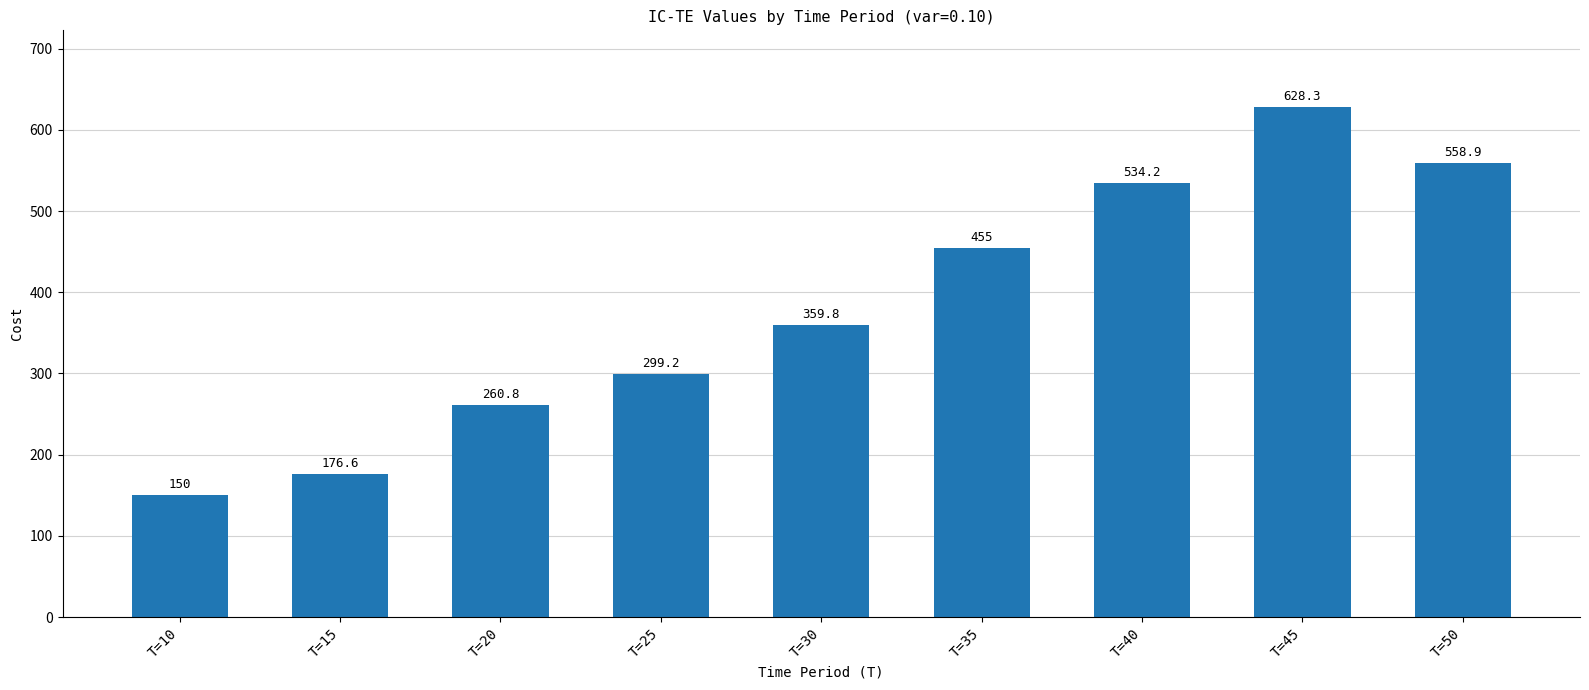

How many values exceed 359?

5